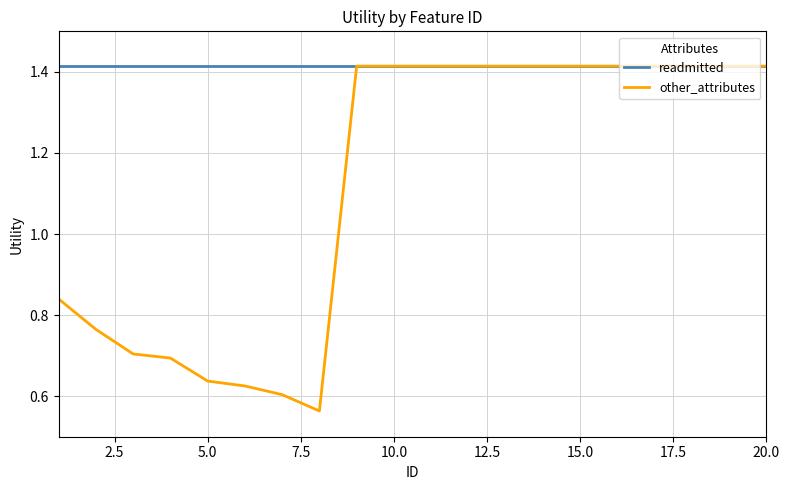

Which series has the largest total across all categories?

readmitted